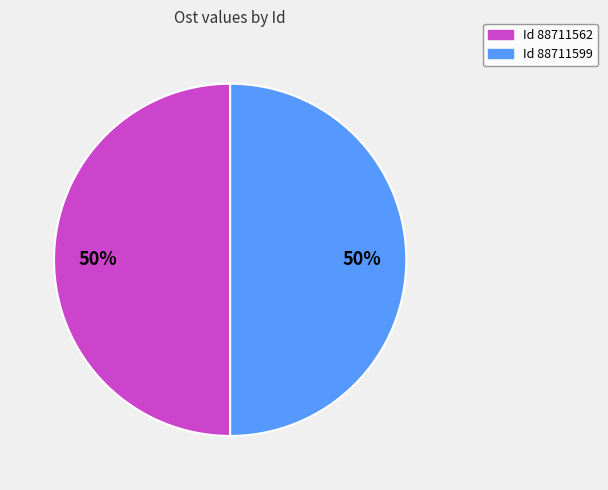

To the nearest percent, what is the average slice percentage?

50%